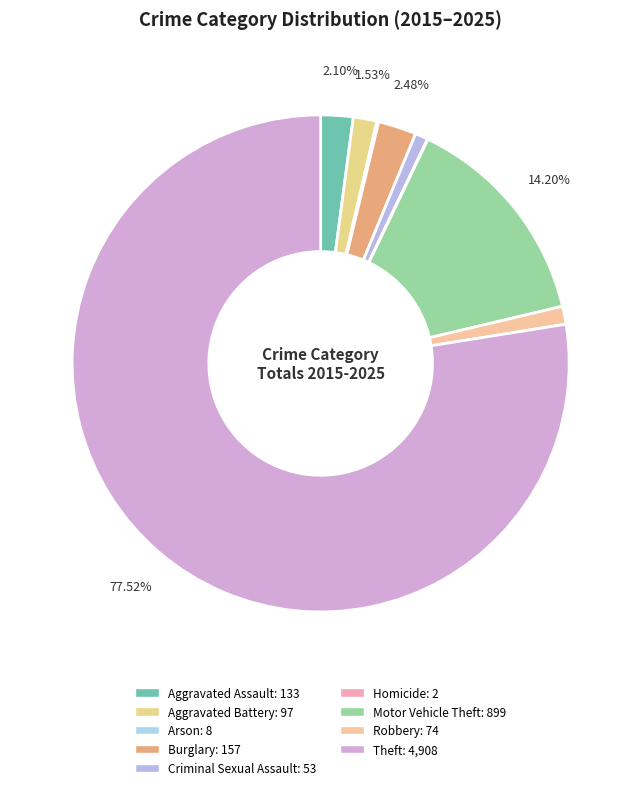

To the nearest percent, what is the difference between the largest and smallest slice percentages?

77%